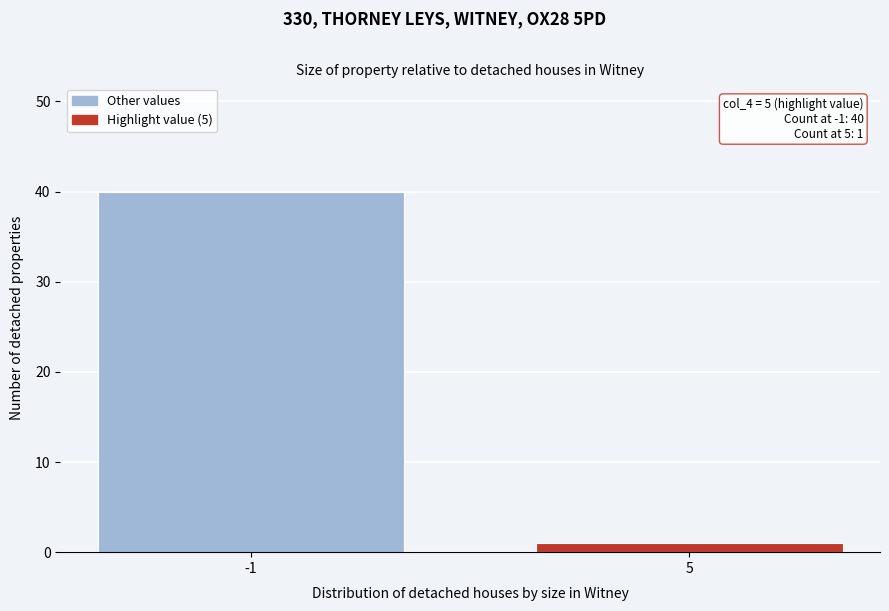

Reading right to left, list all the values displayed in this chart.

1	40